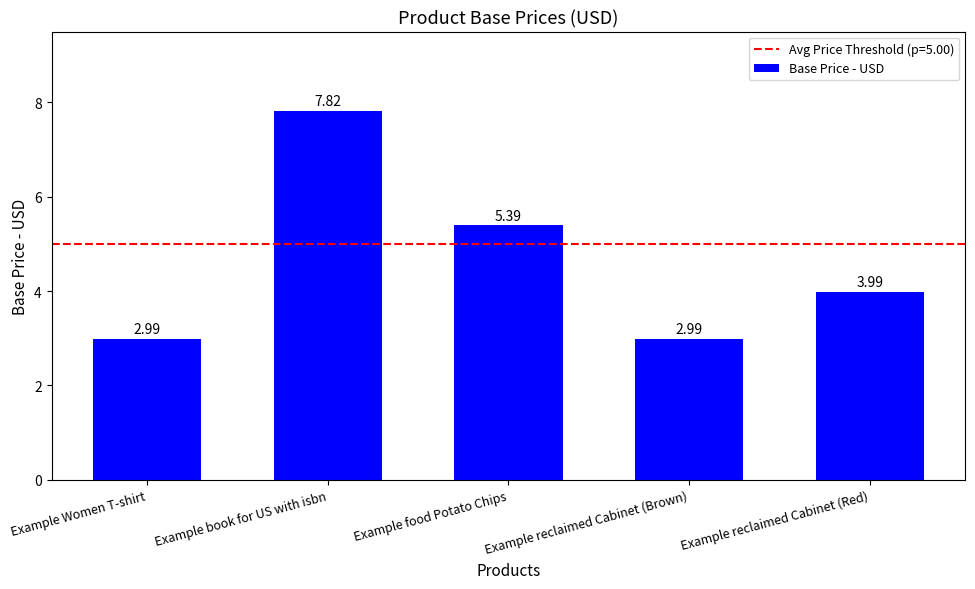

Reading left to right, list all the values displayed in this chart.

3.0	7.8	5.4	3.0	4.0